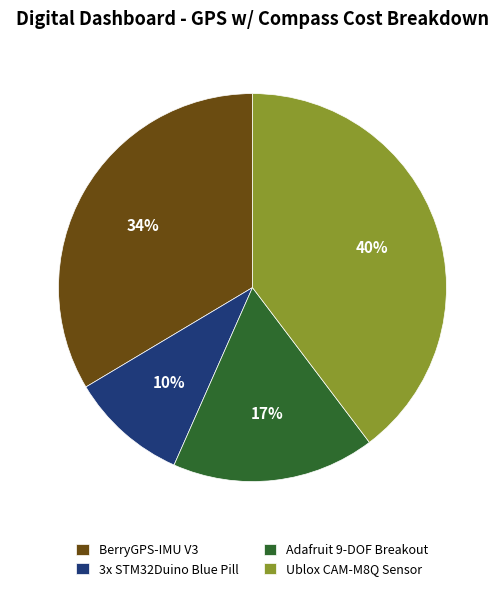

To the nearest percent, what portion does 3x STM32Duino Blue Pill represent?

10%